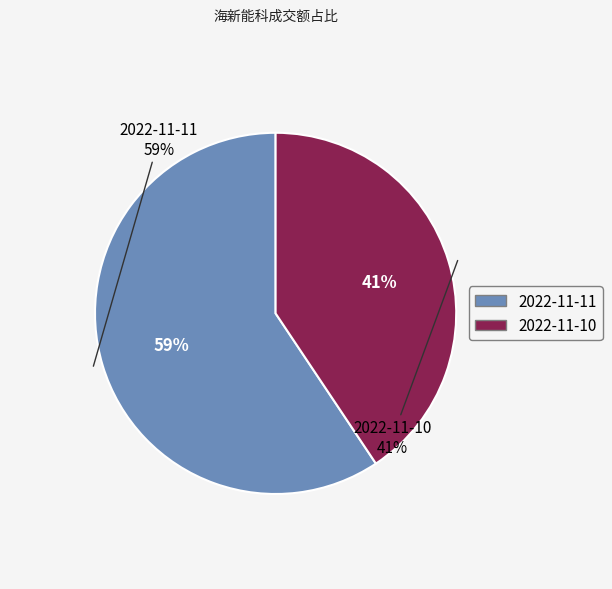

Which category has the smallest portion of the pie?

2022-11-10